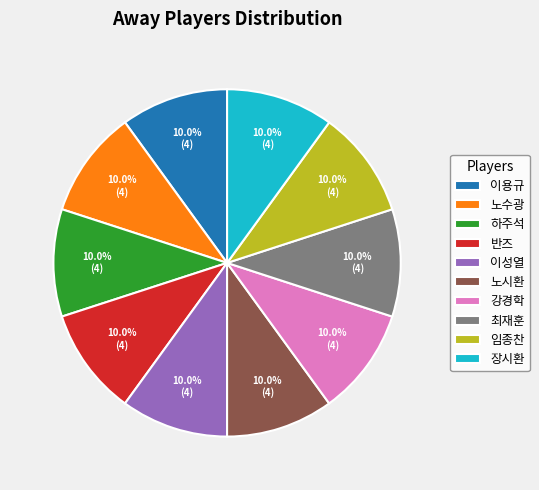

How many slices are in this pie chart?

10